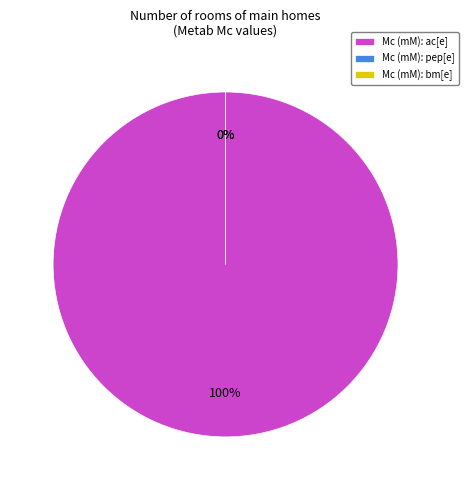

The pep[e] slice represents 0% of the pie. True or false?

True